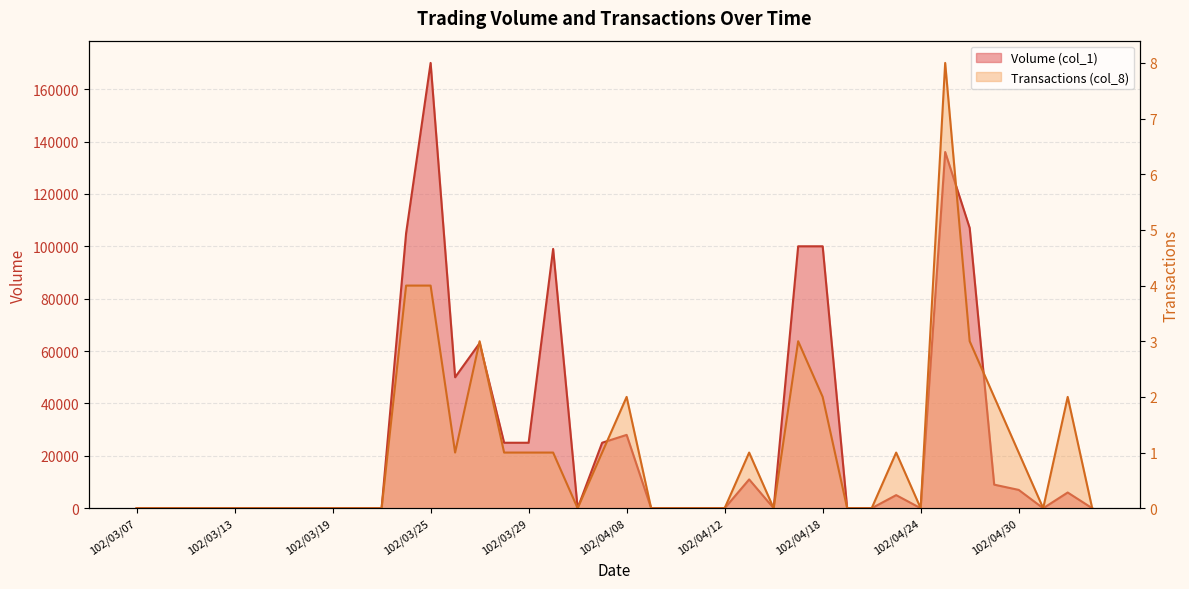

Rank the series by their maximum value, from lowest to highest.

Transactions (col_8), Volume (col_1)